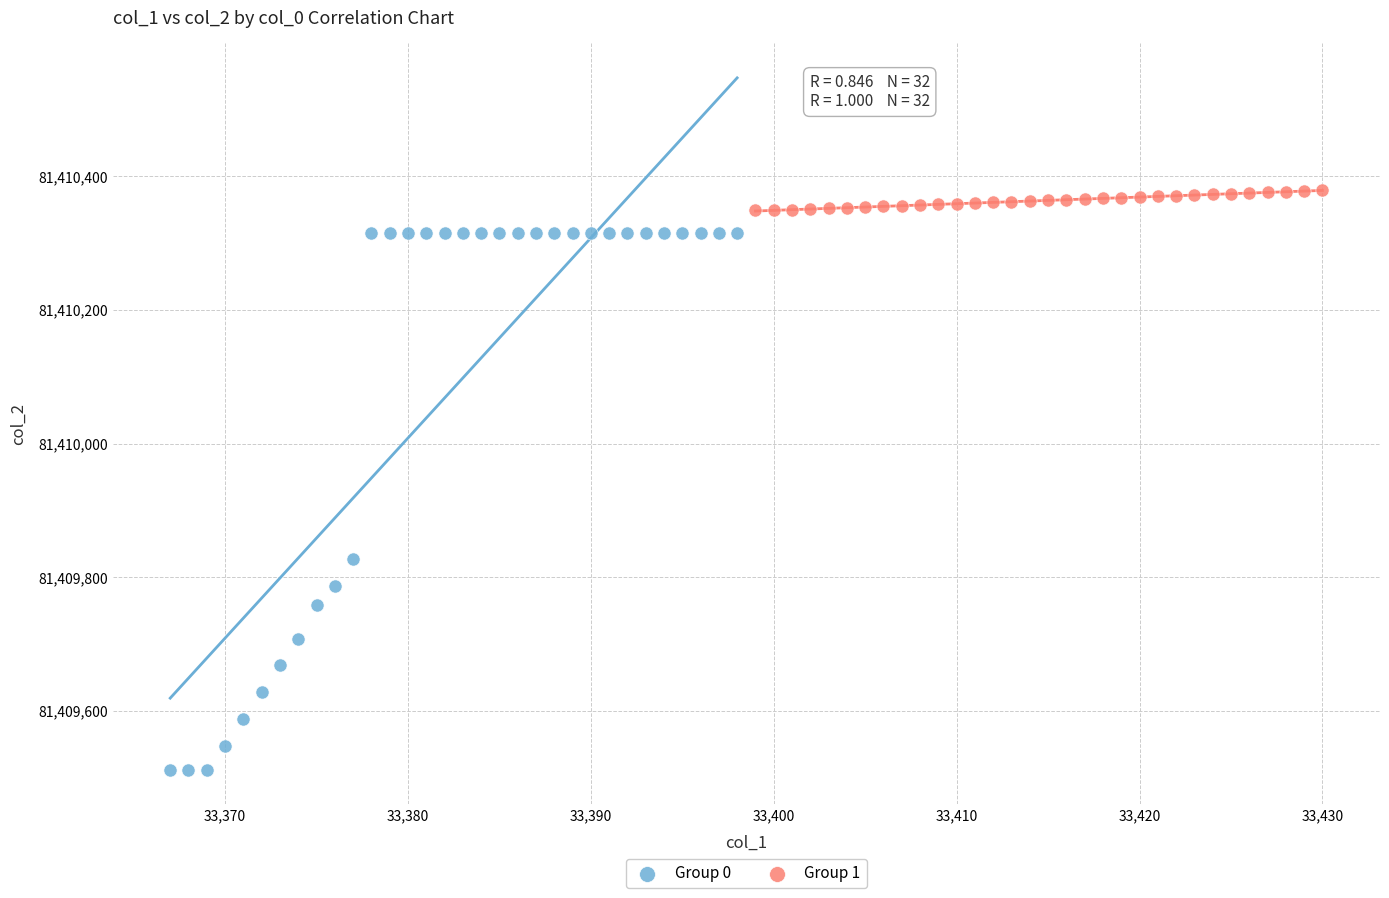

Which series contains the highest Y value?

Group 1